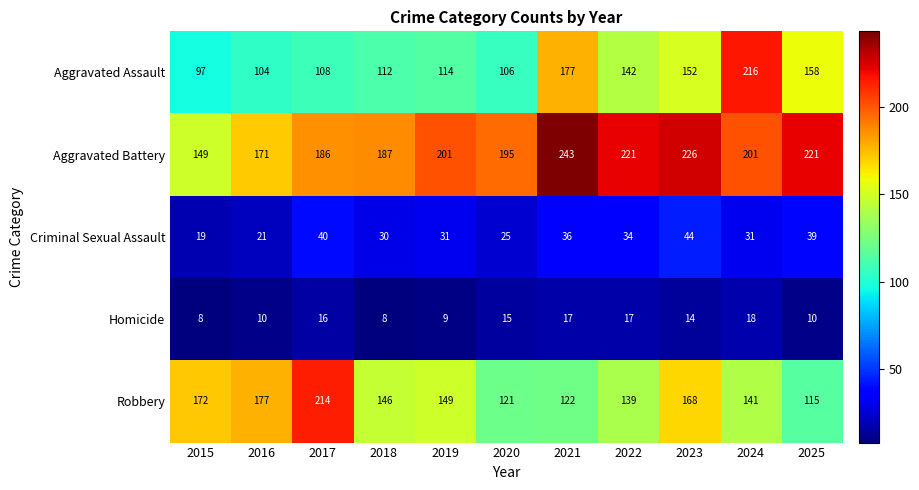

Rank the series at 2023 from lowest to highest value.

Homicide, Criminal Sexual Assault, Aggravated Assault, Robbery, Aggravated Battery